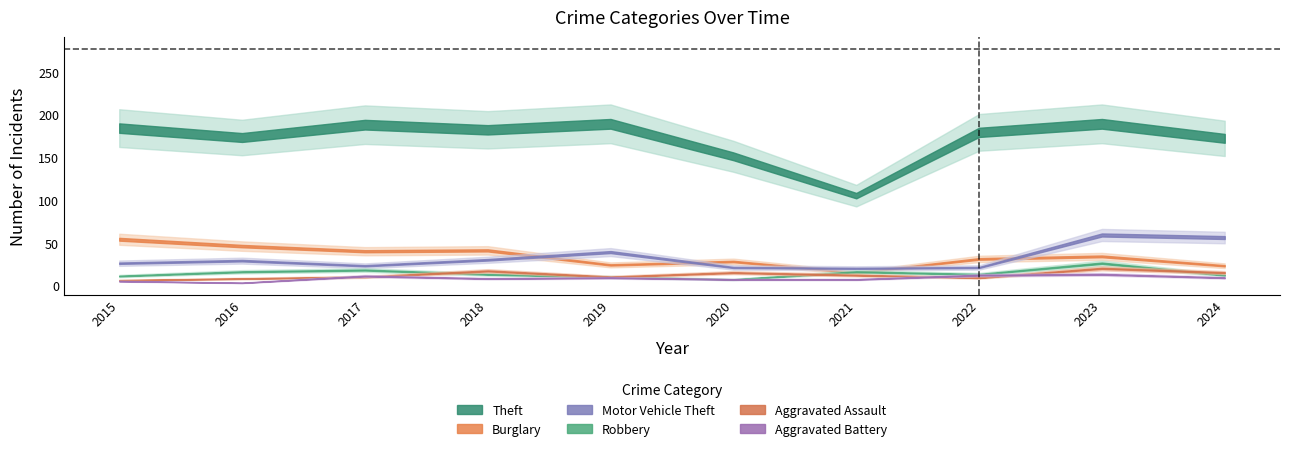

How many data points does each series have?

10